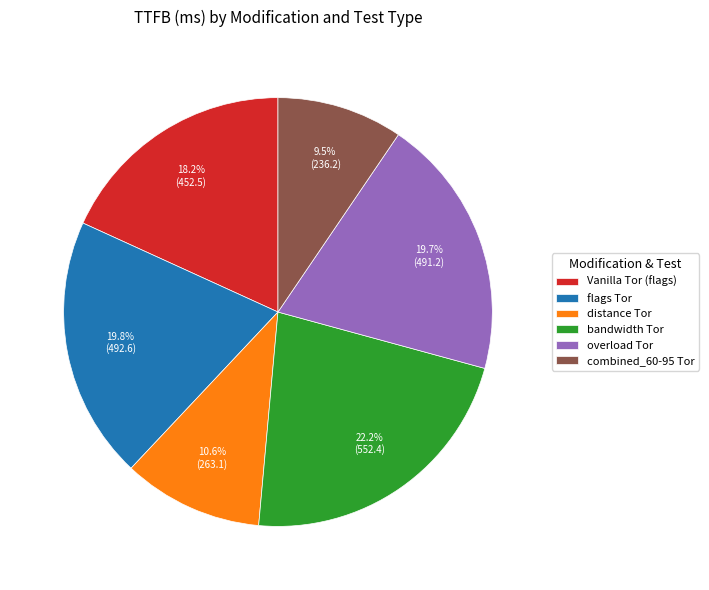

To the nearest percent, what is the difference between the largest and smallest slice percentages?

13%